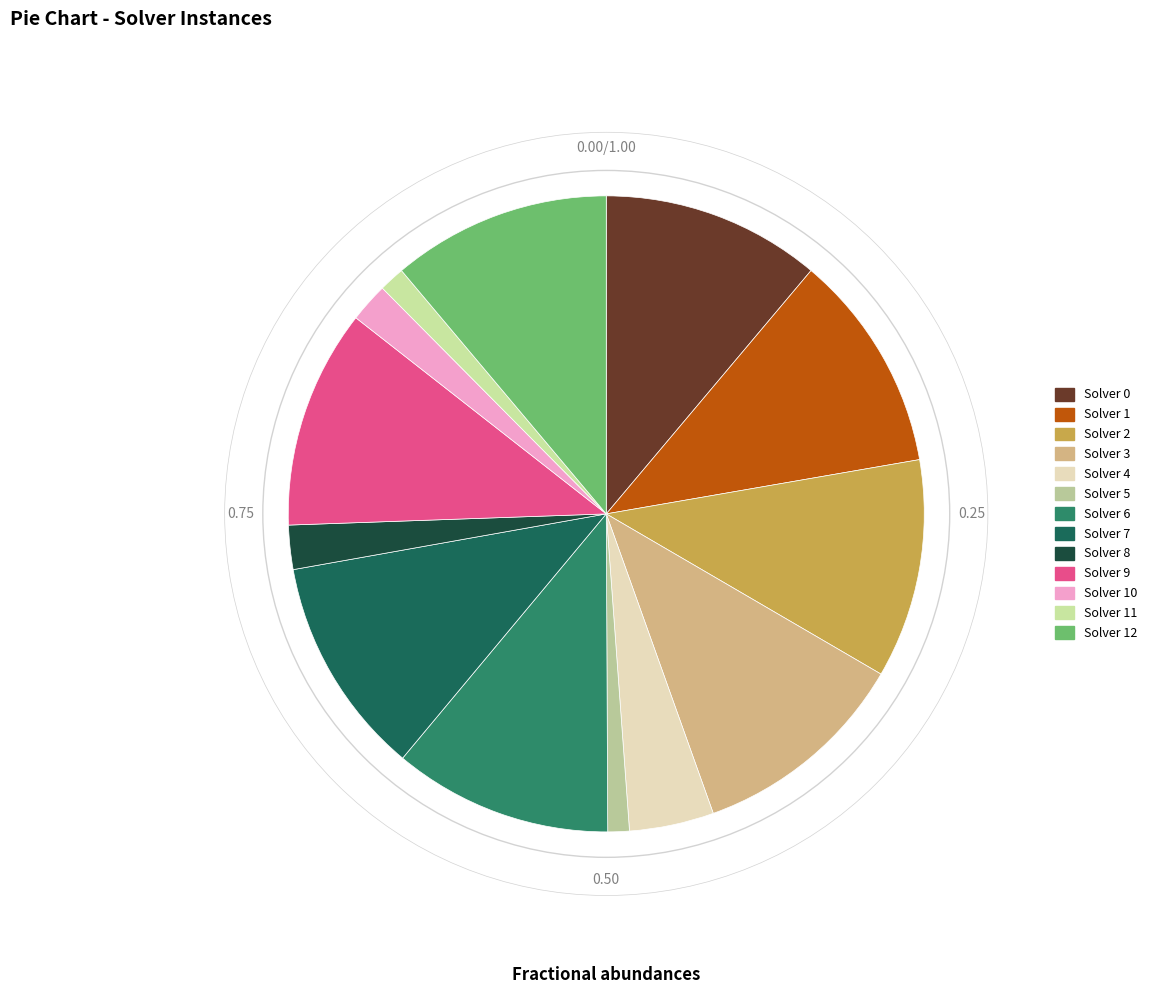

Which category has the biggest portion of the pie?

Solver 0